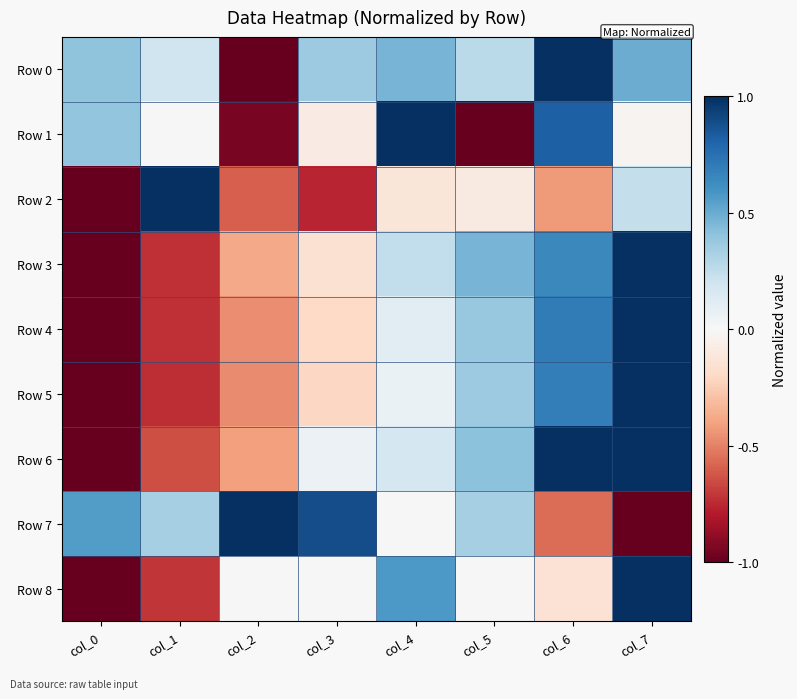

What is the maximum value shown in the chart?

1.0